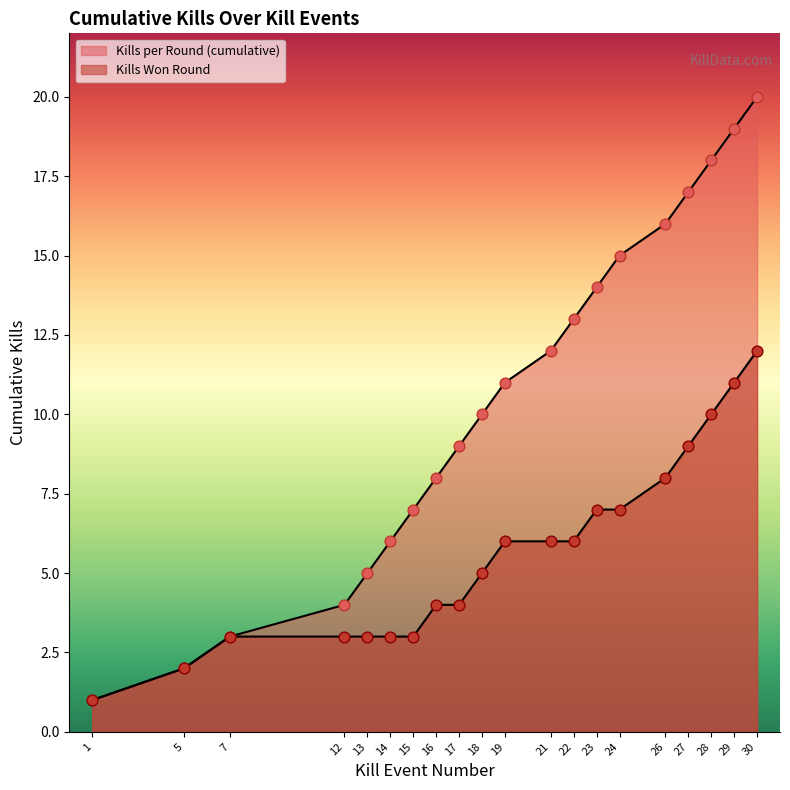

What is the total value across all series at 15?

10